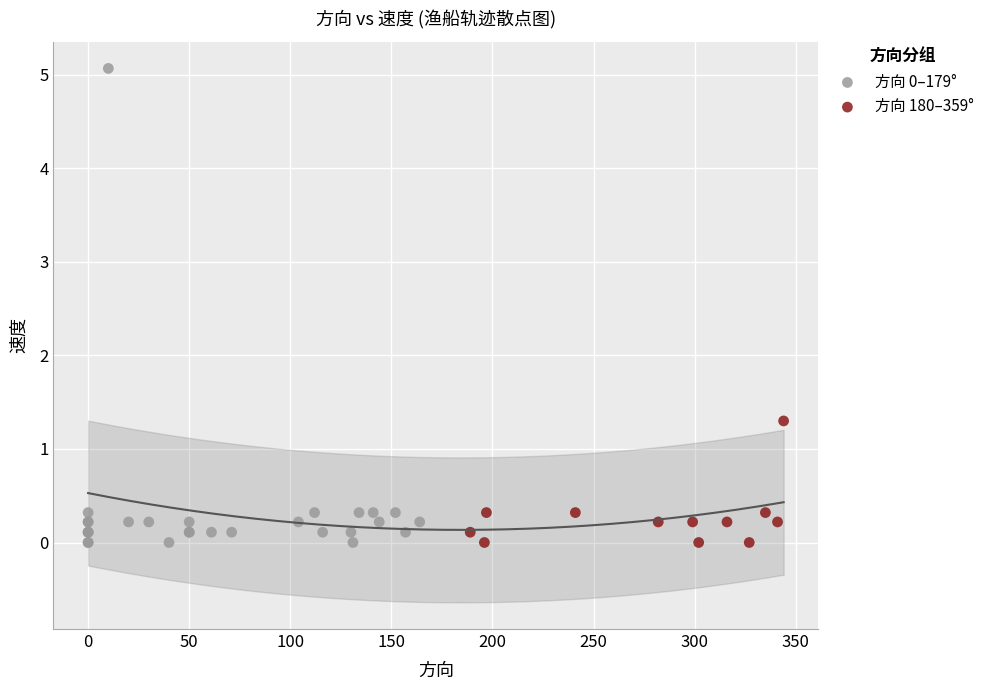

Which series has the widest spread of Y values?

方向 0–179°